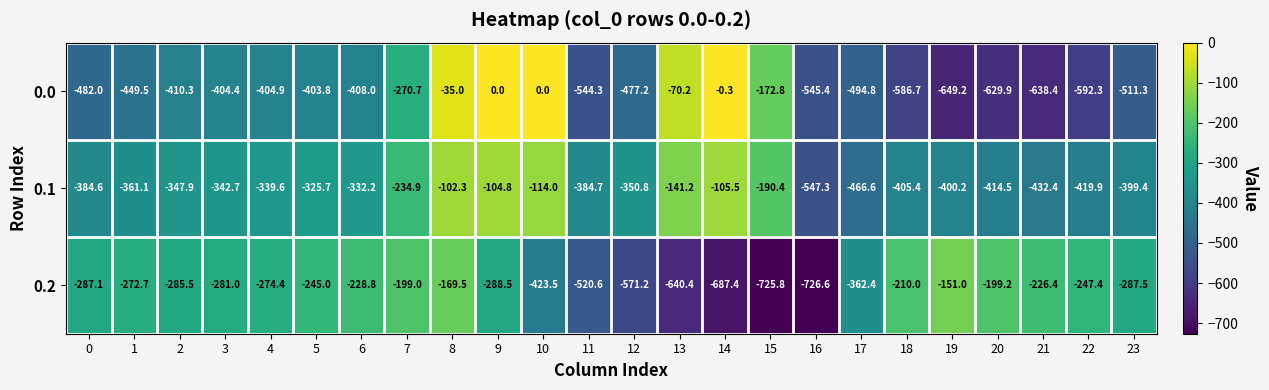

Which series has the largest total across all categories?

0.1